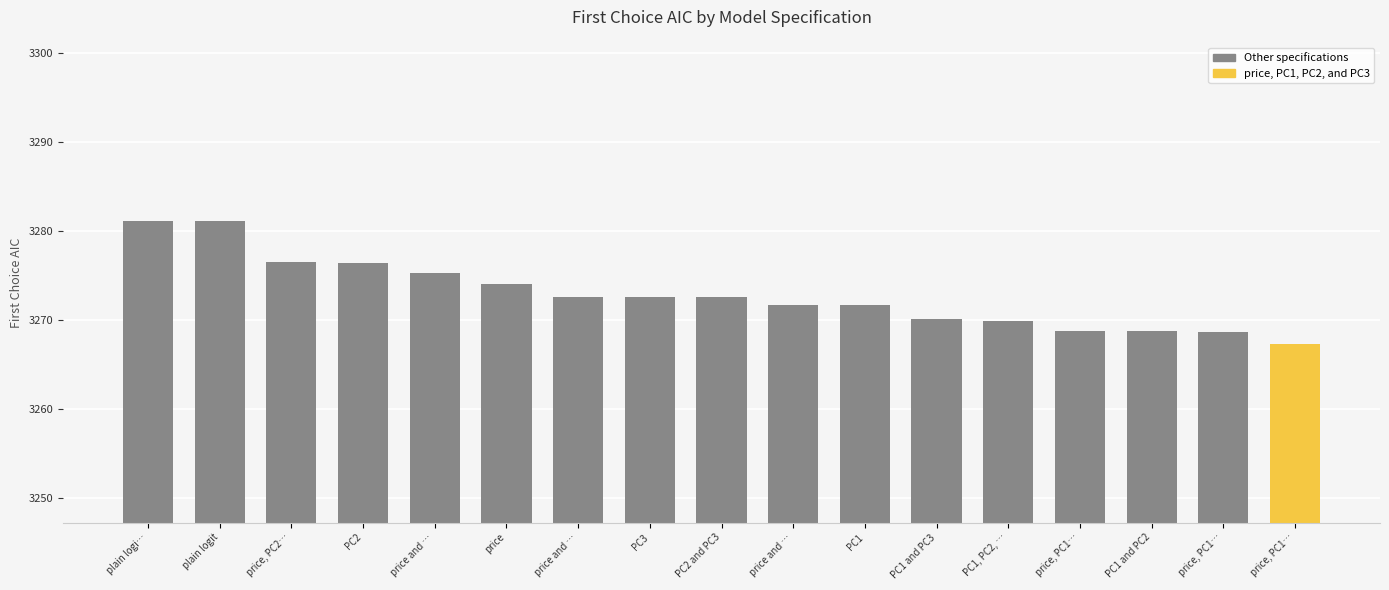

Which label corresponds to the smallest value in the chart?

price, PC1, PC2, and PC3